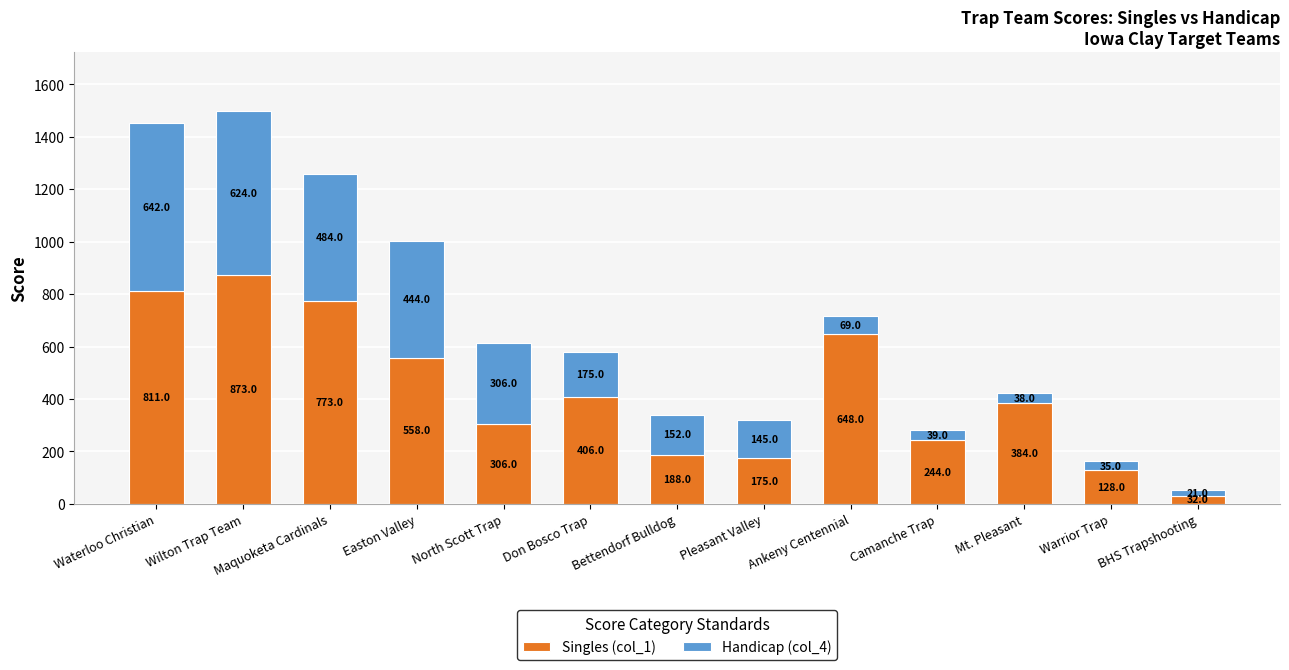

Where is Singles (col_1) nearest to the value 452?

Don Bosco Trap